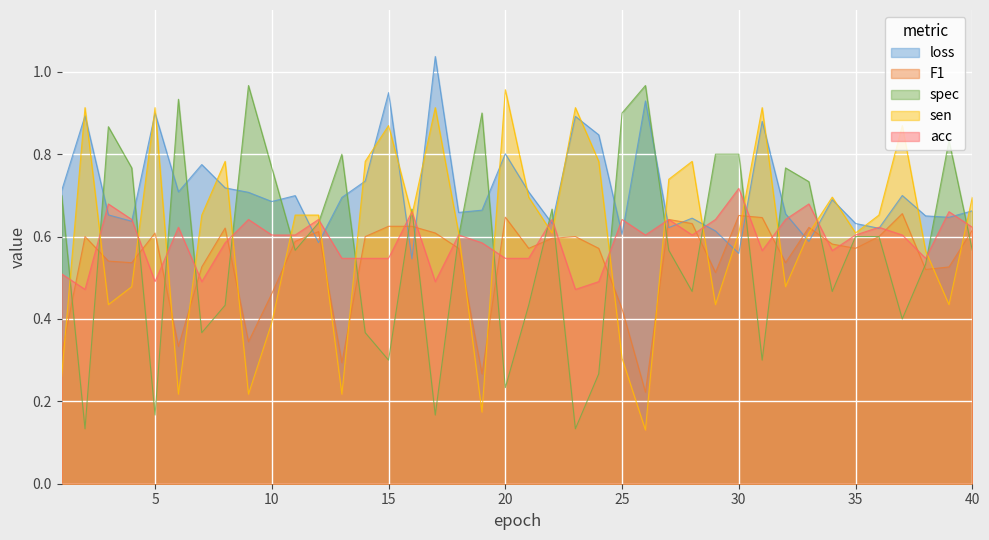

What is the difference between the maximum and second lowest values in the loss series?

0.5